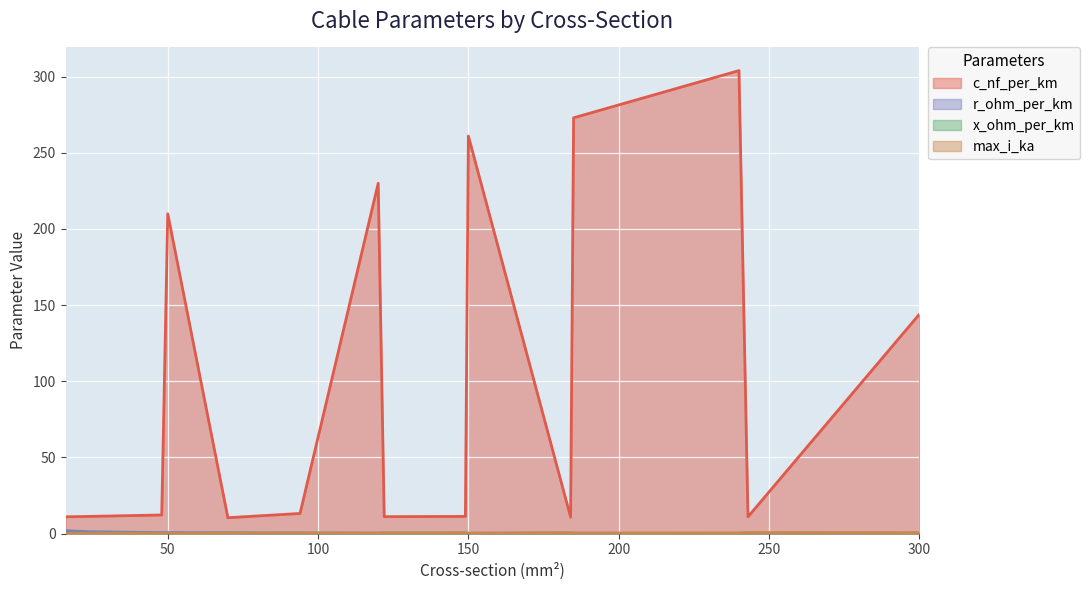

What is the greatest value displayed?

304.0